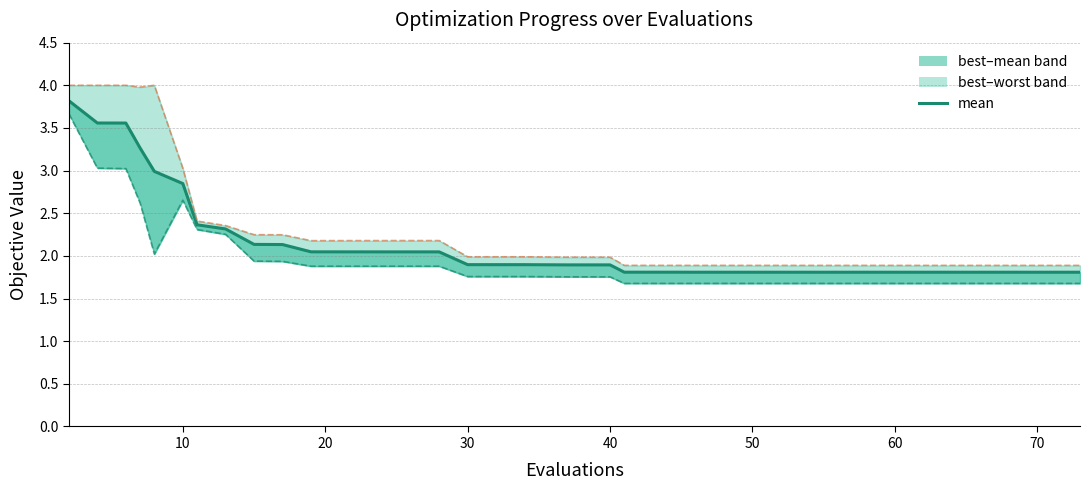

What is the smallest value displayed?

1.8